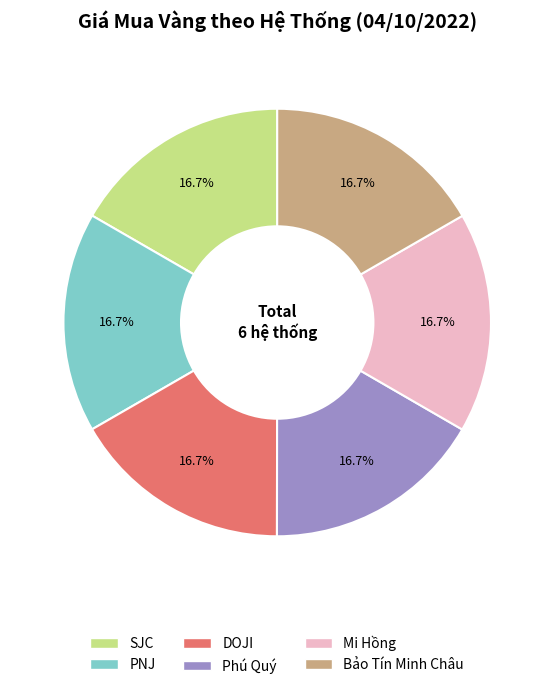

To the nearest percent, what is the combined percentage of PNJ and SJC?

33%